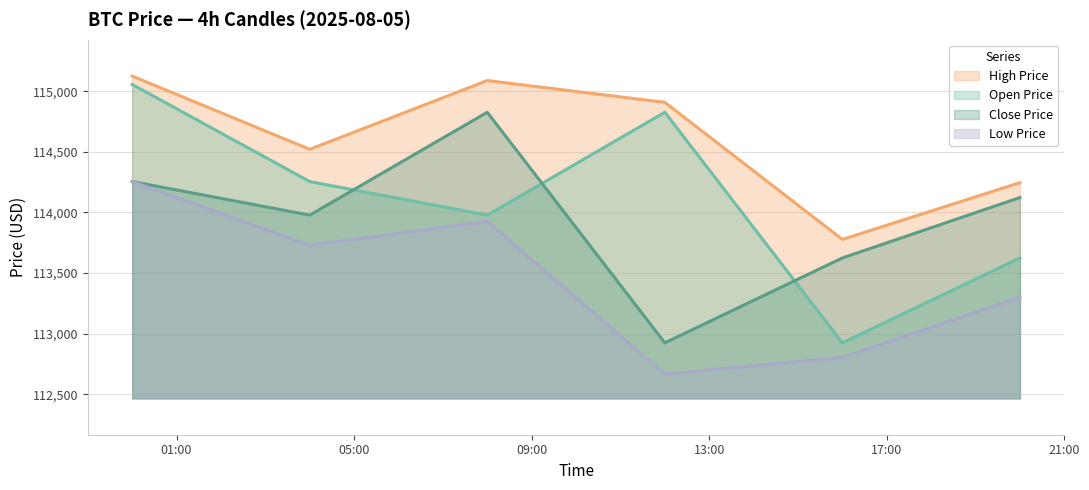

Which series has the widest spread of values?

Open Price